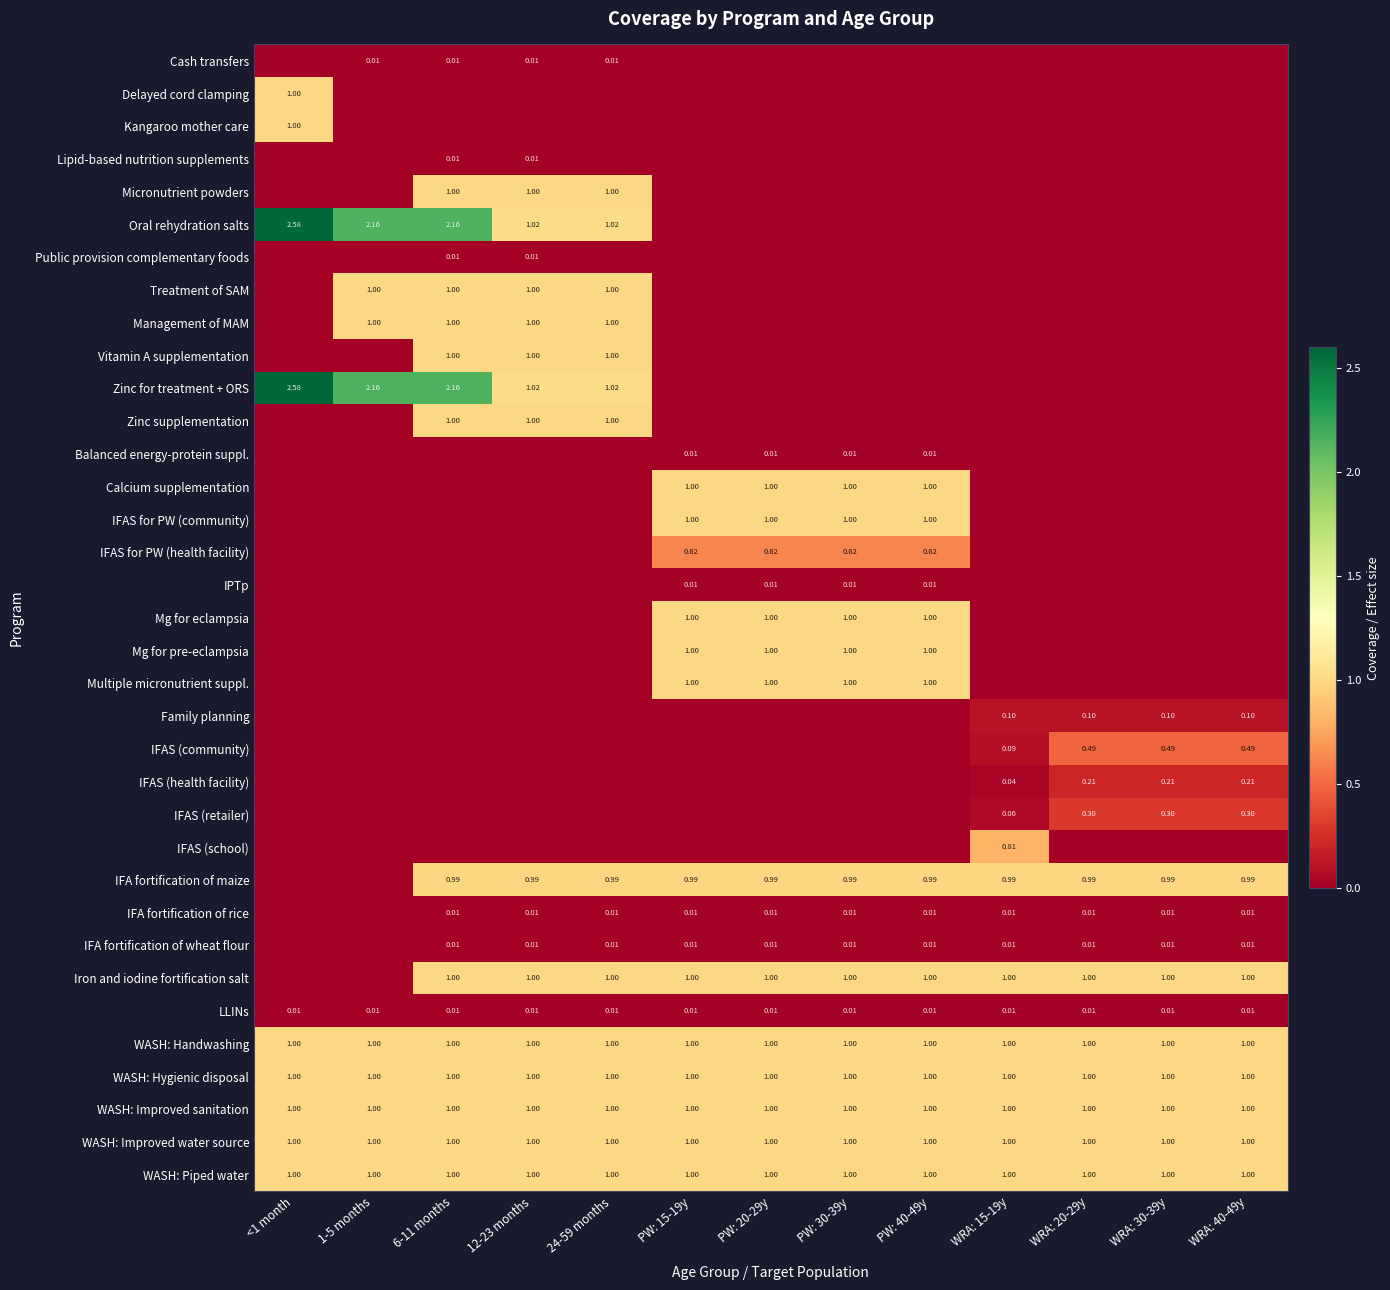

The Micronutrient powders series shows 0.4 at PW: 15-19y. True or false?

False